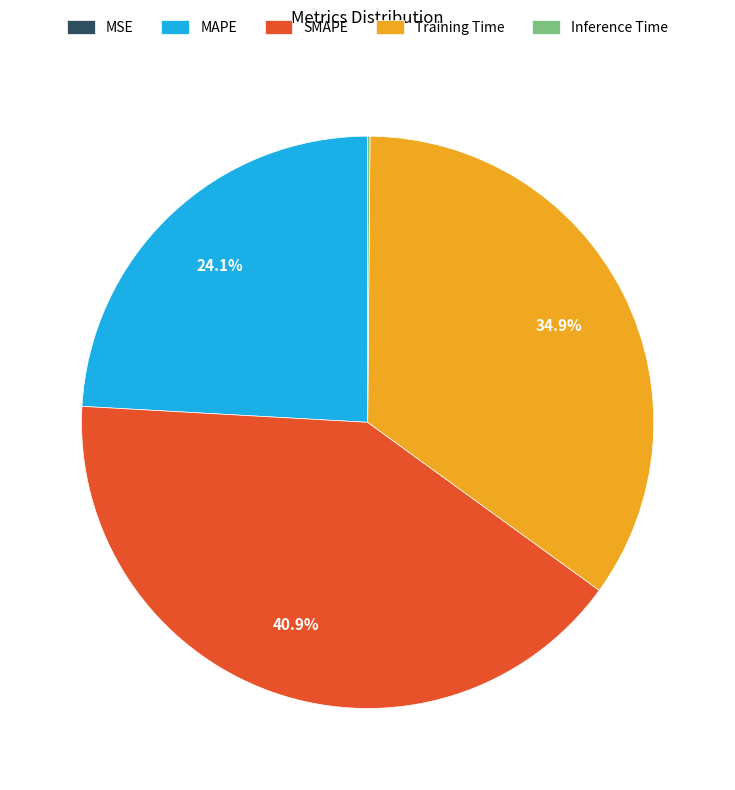

Which slice is the largest?

SMAPE